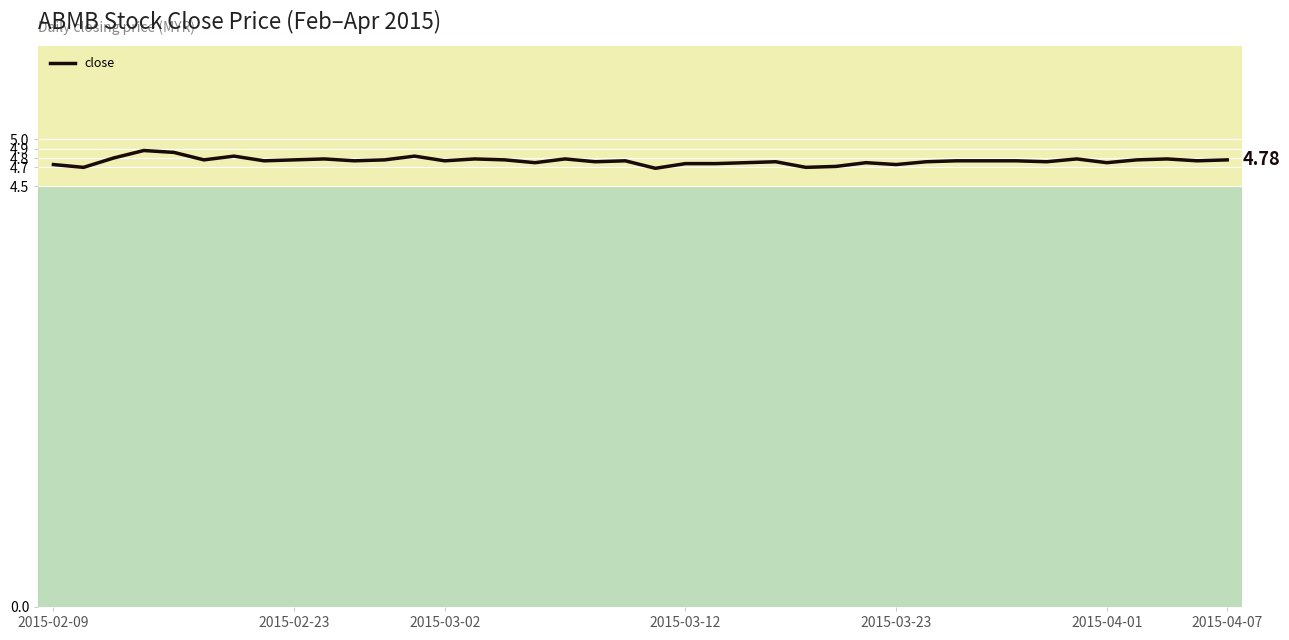

What is the smallest value displayed?

4.7